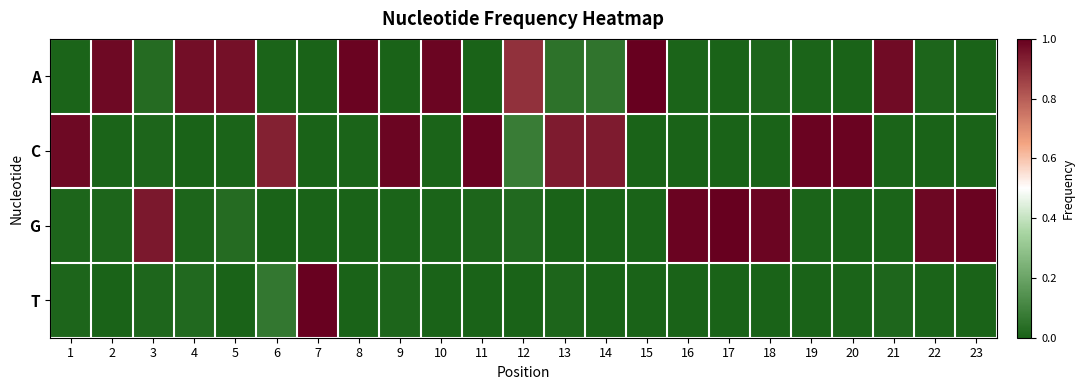

Reading left to right, what are all the values shown in this chart?

A: 1=0.0	2=1.0	3=0.0	4=1.0	5=1.0	6=0.0	7=0.0	8=1.0	9=0.0	10=1.0	11=0.0	12=0.9	13=0.0	14=0.1	15=1.0	16=0.0	17=0.0	18=0.0	19=0.0	20=0.0	21=1.0	22=0.0	23=0.0
C: 1=1.0	2=0.0	3=0.0	4=0.0	5=0.0	6=0.9	7=0.0	8=0.0	9=1.0	10=0.0	11=1.0	12=0.1	13=0.9	14=0.9	15=0.0	16=0.0	17=0.0	18=0.0	19=1.0	20=1.0	21=0.0	22=0.0	23=0.0
G: 1=0.0	2=0.0	3=0.9	4=0.0	5=0.0	6=0.0	7=0.0	8=0.0	9=0.0	10=0.0	11=0.0	12=0.0	13=0.0	14=0.0	15=0.0	16=1.0	17=1.0	18=1.0	19=0.0	20=0.0	21=0.0	22=1.0	23=1.0
T: 1=0.0	2=0.0	3=0.0	4=0.0	5=0.0	6=0.1	7=1.0	8=0.0	9=0.0	10=0.0	11=0.0	12=0.0	13=0.0	14=0.0	15=0.0	16=0.0	17=0.0	18=0.0	19=0.0	20=0.0	21=0.0	22=0.0	23=0.0